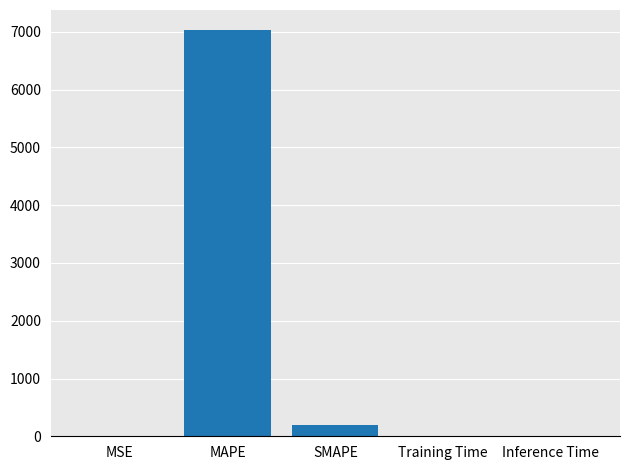

What is the sum of all values?

7228.8